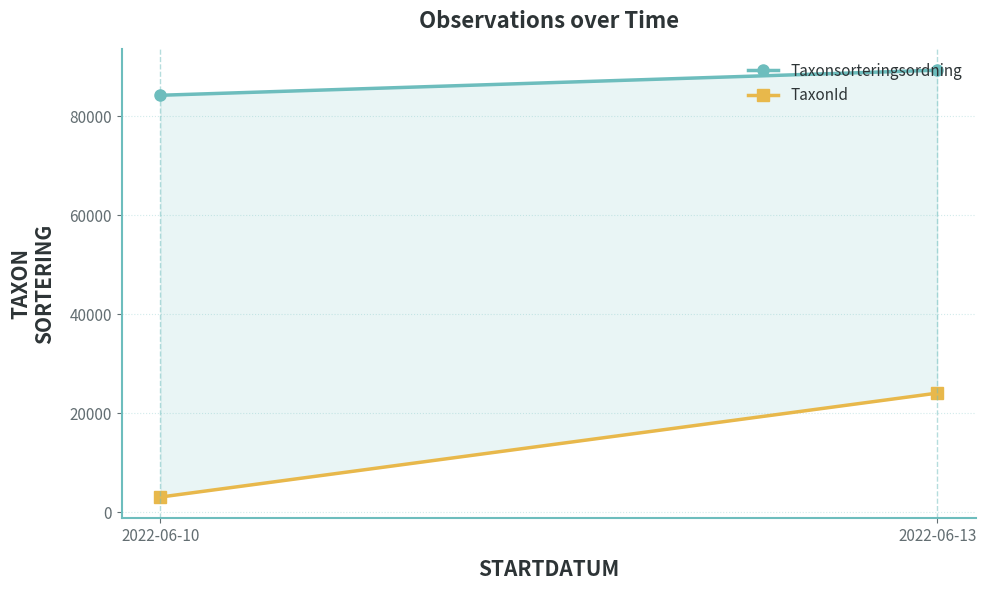

Is this an area chart (filled region under the line)?

No